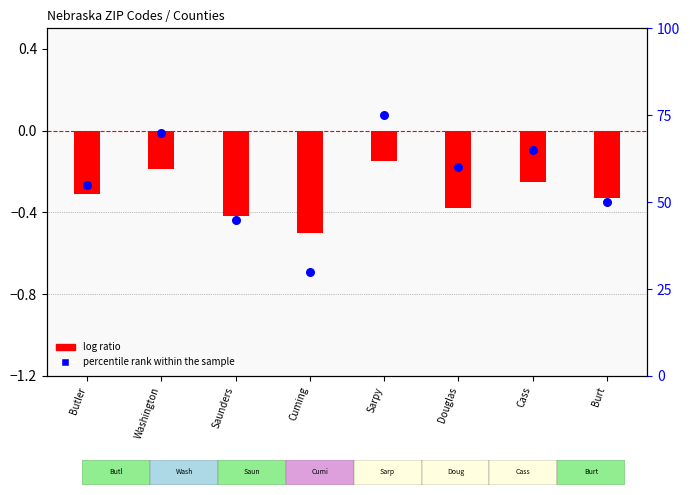

What is the change in value from Butler to Douglas?

+5